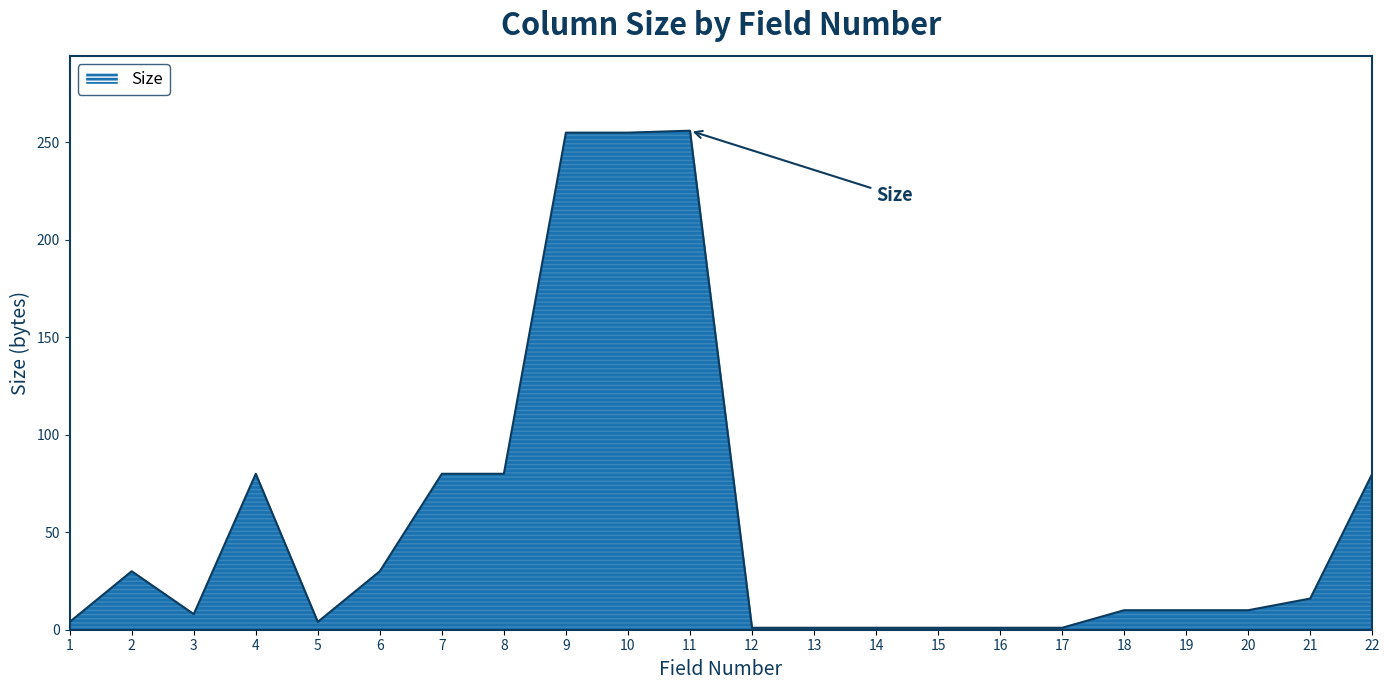

How many lines are shown in the chart?

1